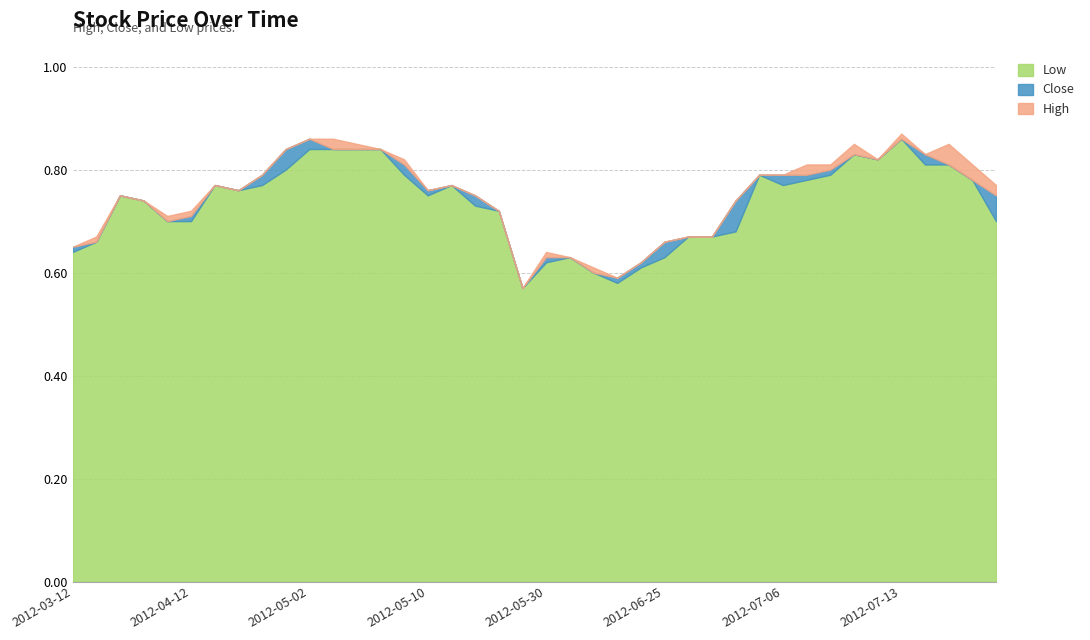

True or false: Close and High intersect in this chart.

False